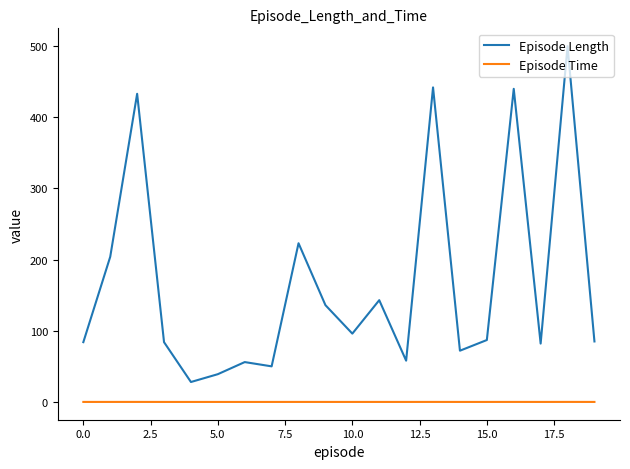

Which series has the largest total across all categories?

Episode Length